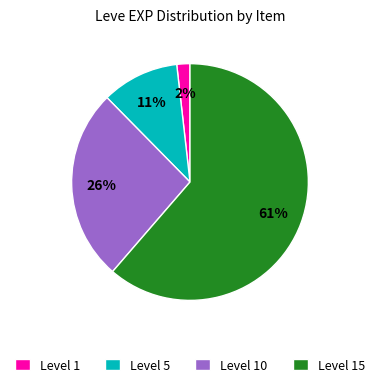

To the nearest percent, what is the difference between the Level 10 and Level 15 slice percentages?

35%